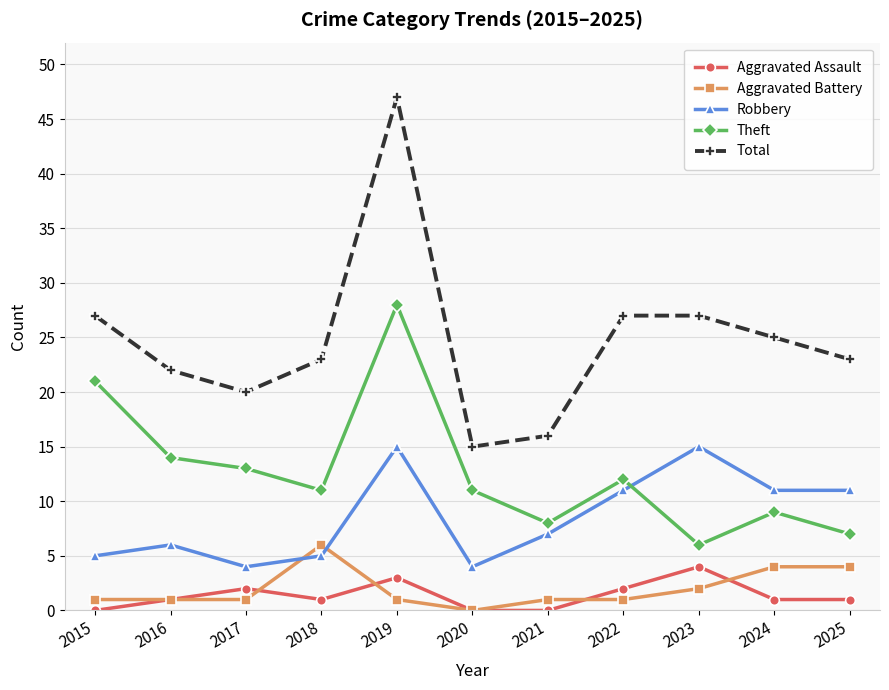

The Theft series shows 8 at 2023. True or false?

False